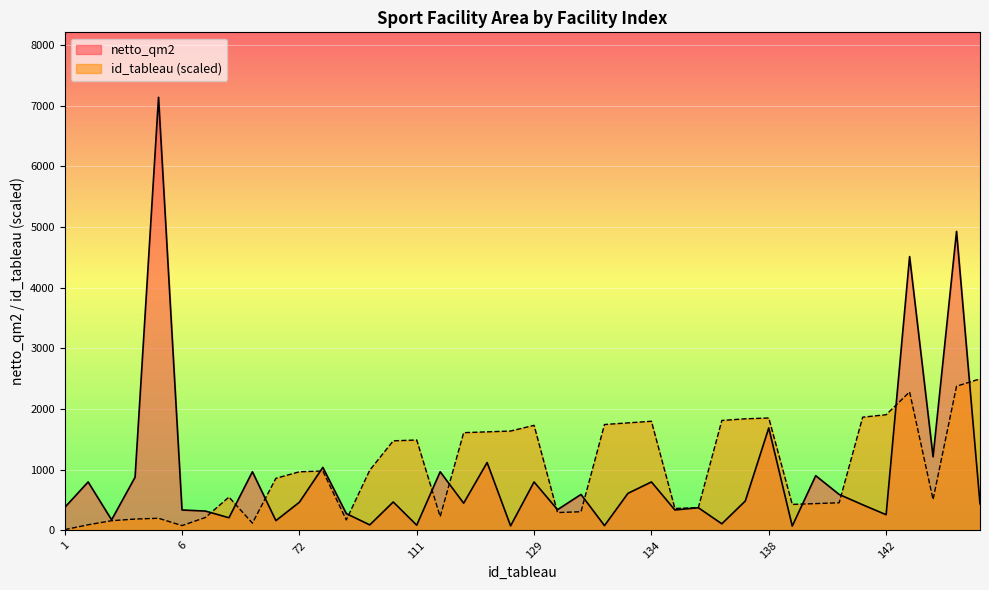

What position from the left is 170?

37